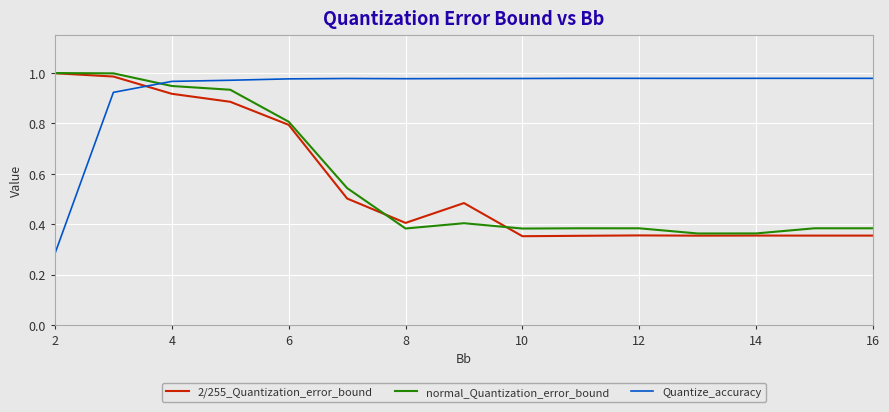

Which series has the largest total across all categories?

Quantize_accuracy